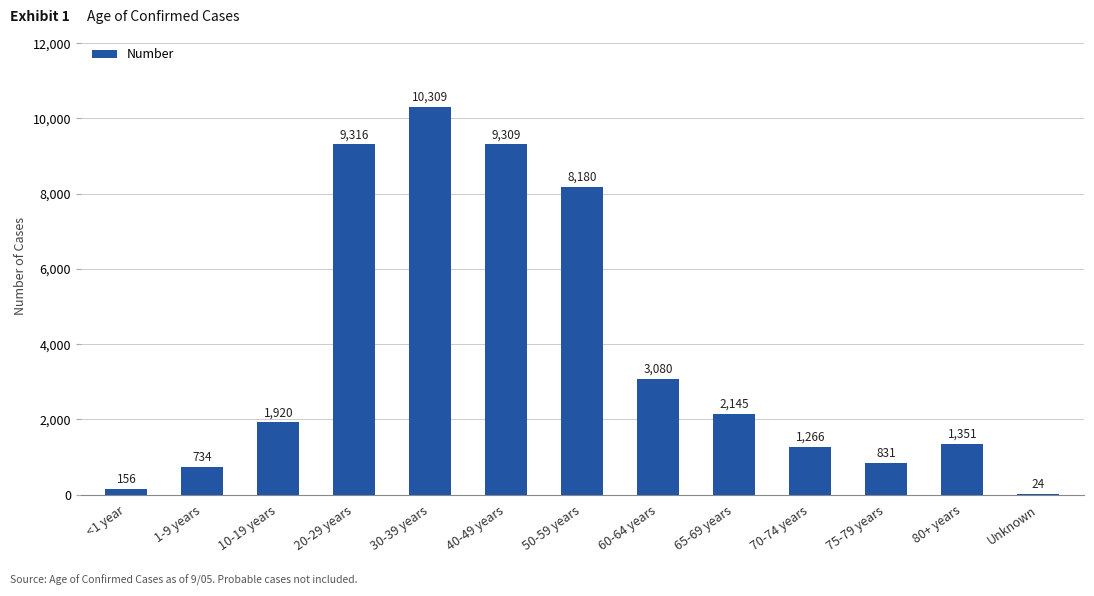

Which has a higher value, 70-74 years or Unknown?

70-74 years